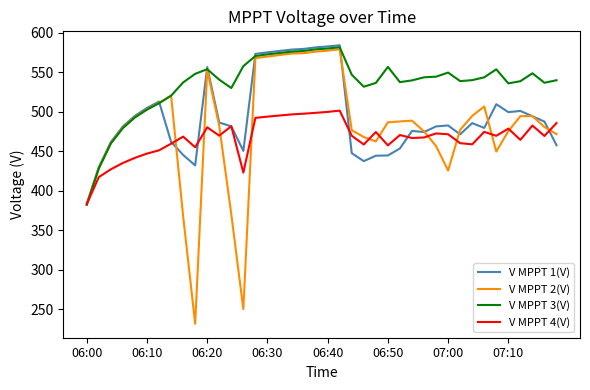

Rank the series by their average value, from lowest to highest.

V MPPT 4(V), V MPPT 2(V), V MPPT 1(V), V MPPT 3(V)